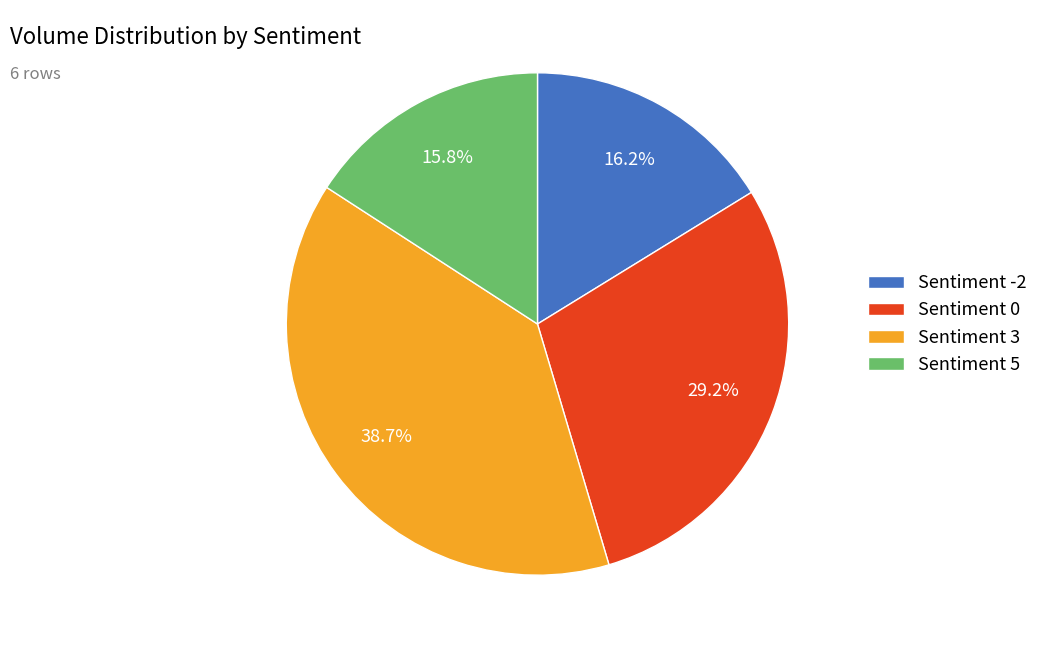

Combined, do Sentiment 3 and Sentiment -2 account for over 50%?

Yes